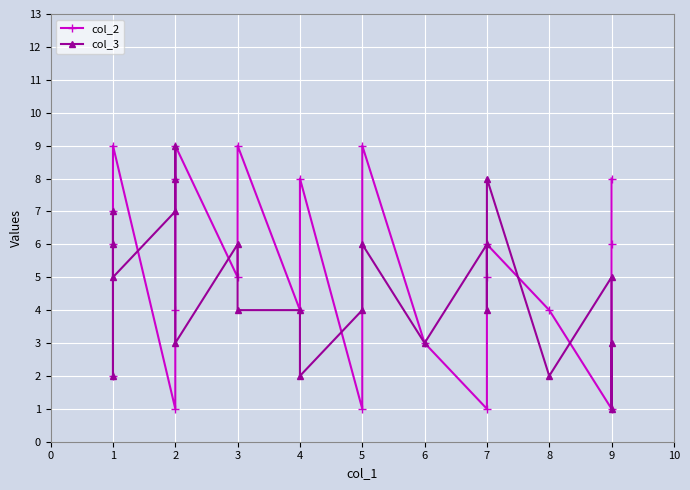

In col_3, how many points are higher than both neighbors (excluding endpoints)?

7